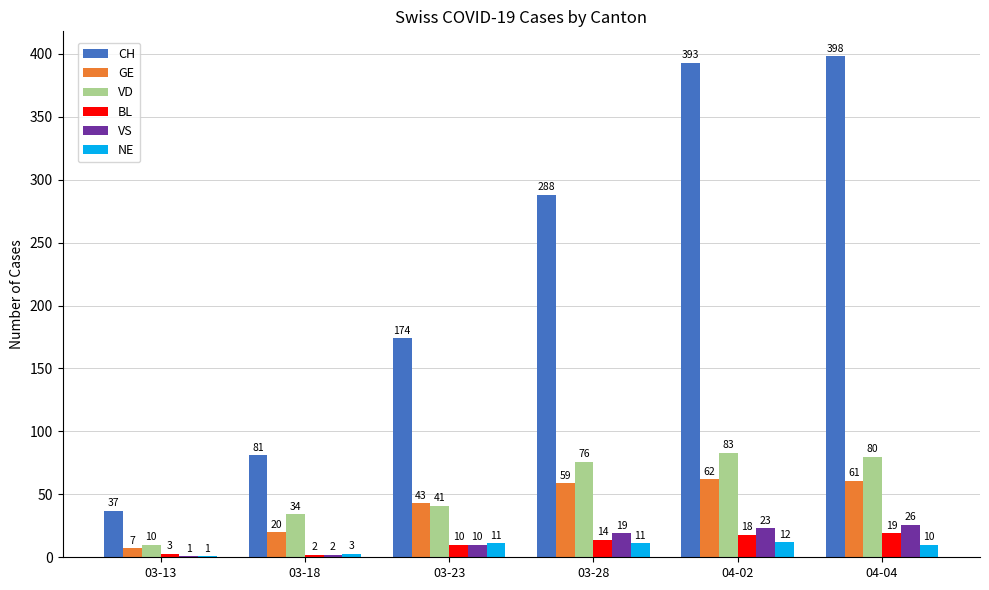

Between 03-13 and 03-28, which series saw the biggest shift?

CH